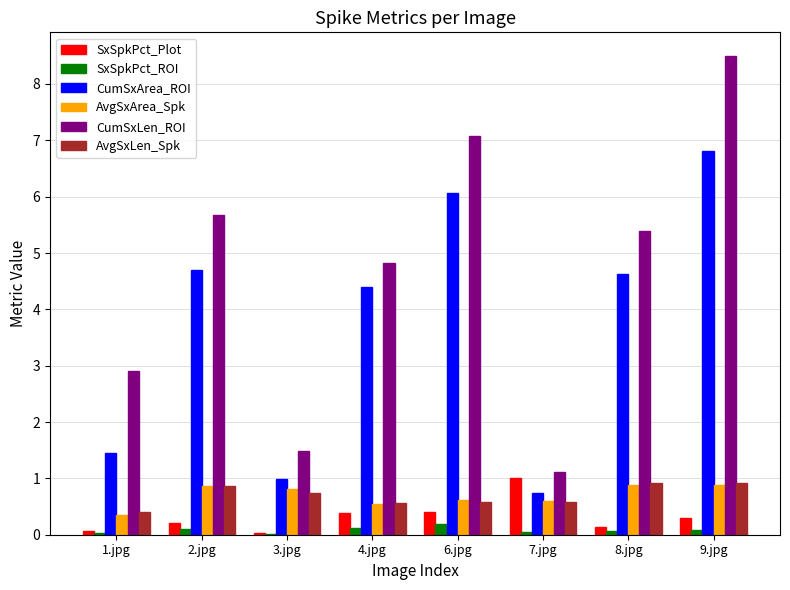

What is the highest value of the AvgSxArea_Spk series?

0.9